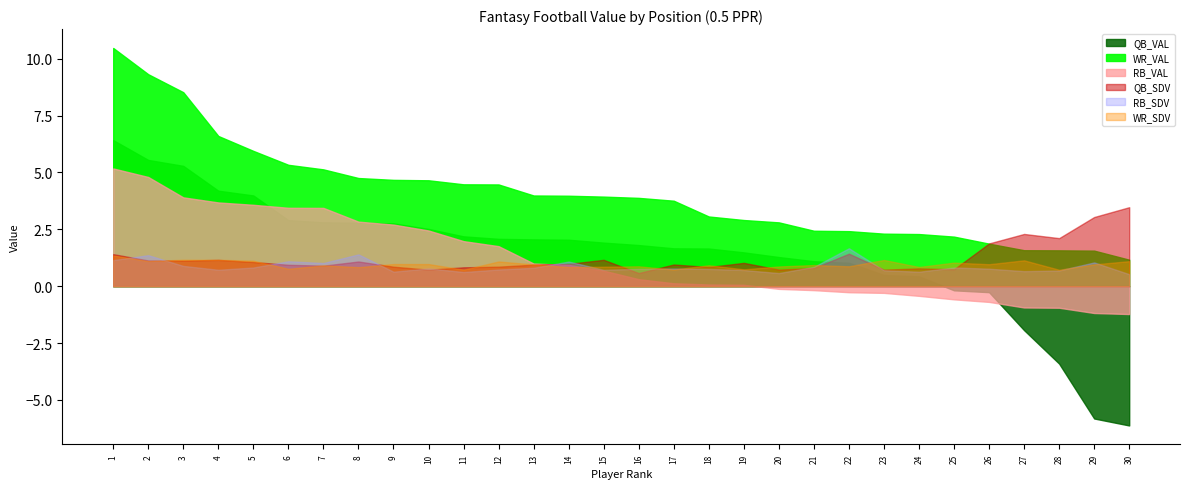

Which category has the highest value in the RB_SDV series?

22